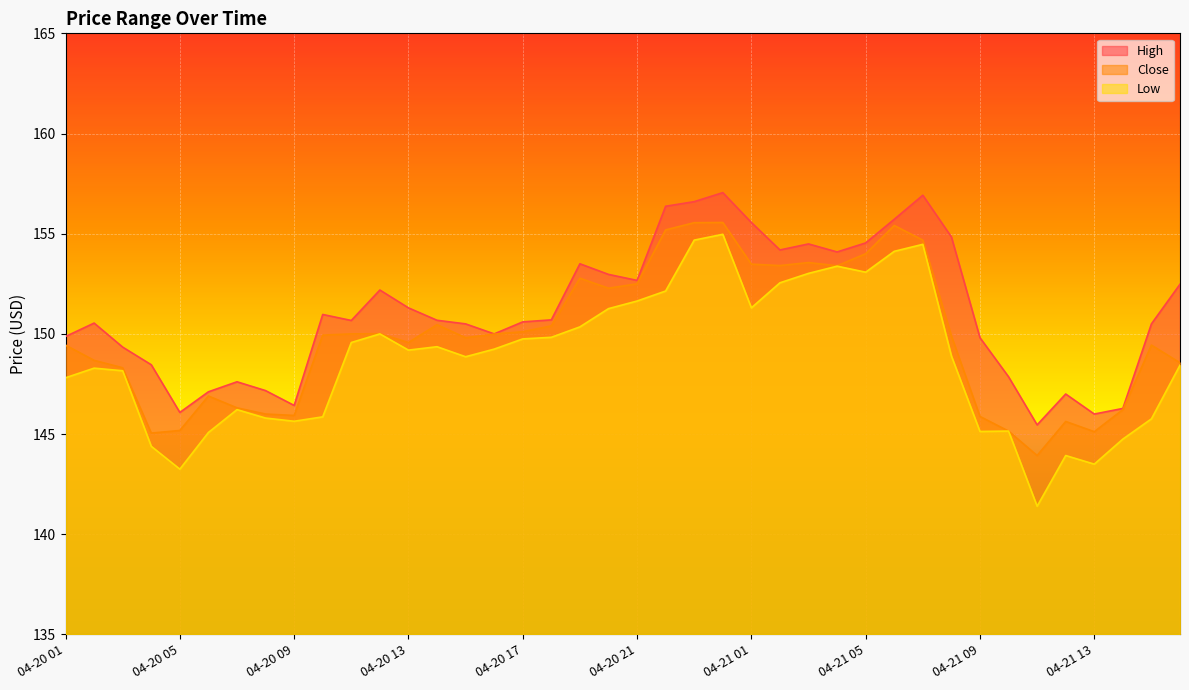

What is the greatest value displayed?

157.1